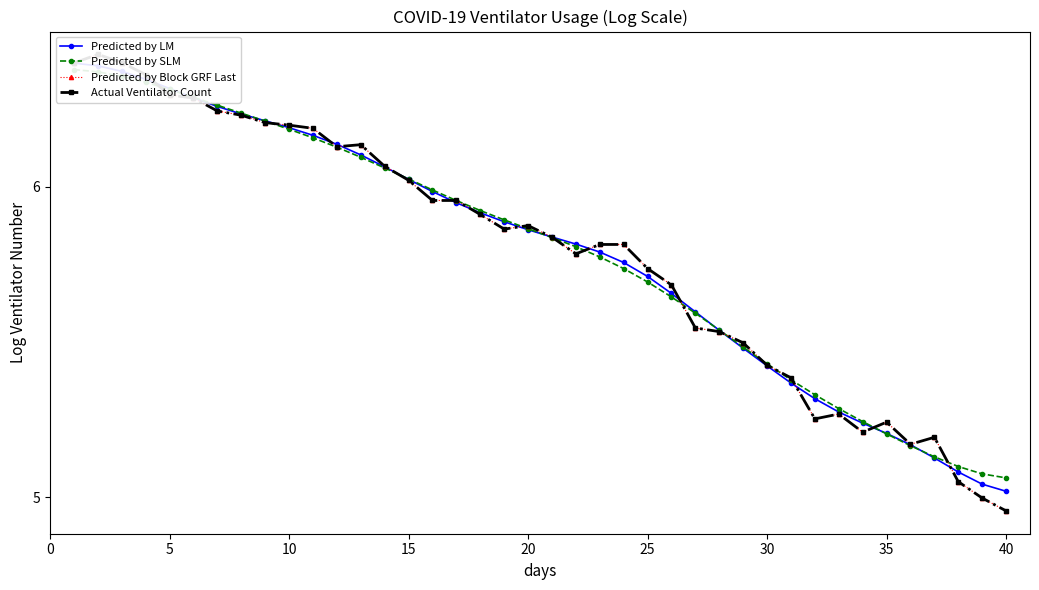

What is the maximum value for Actual Ventilator Count?

6.4